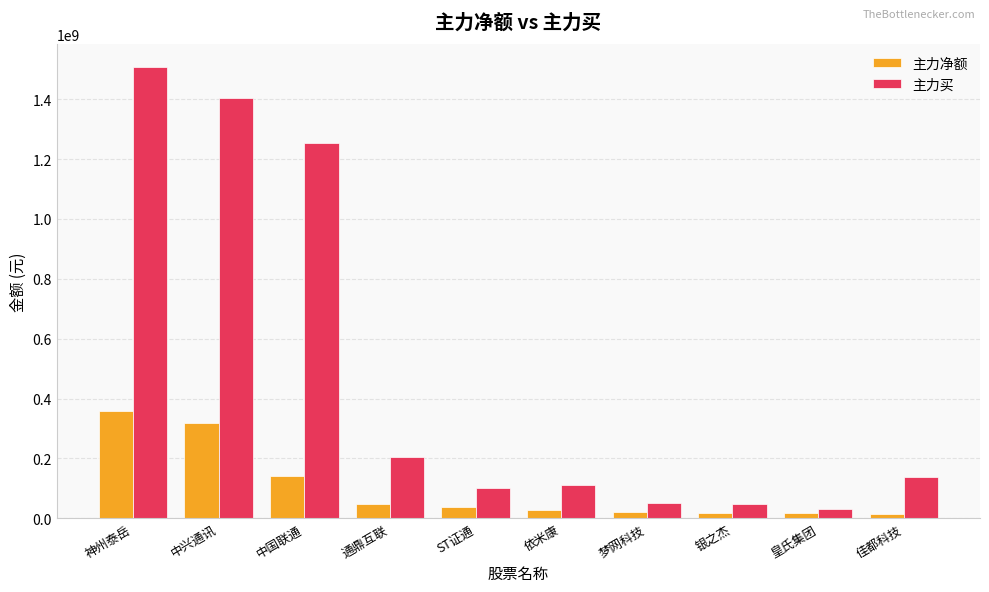

How many groups of bars are there?

10